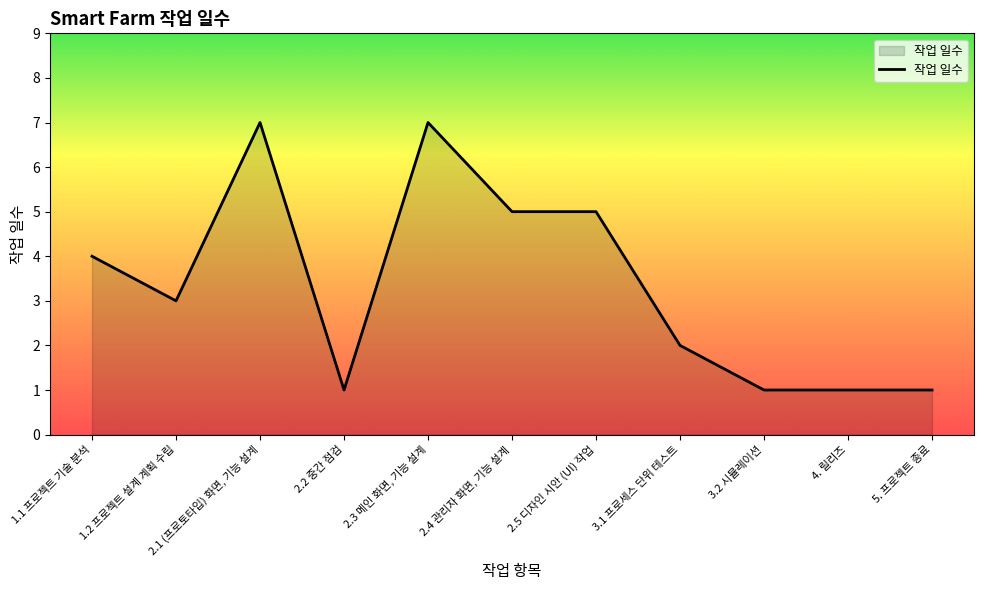

Where is the data nearest to the value 4?

1.1 프로젝트 기술 분석